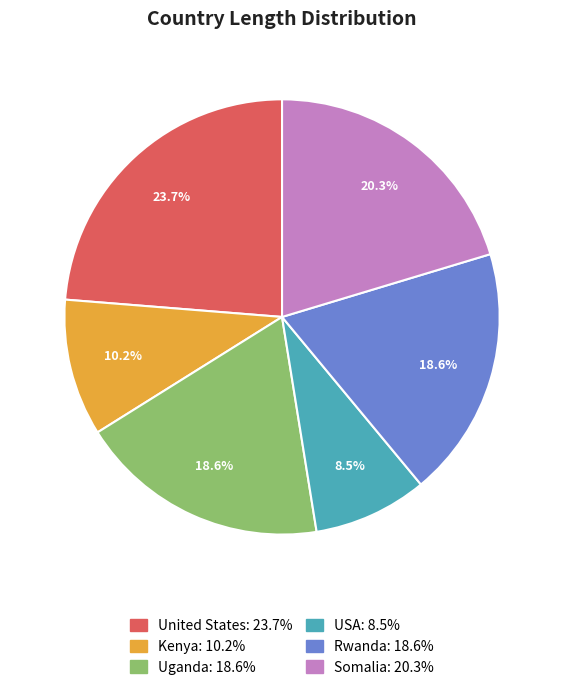

Count the number of slices in the pie.

6